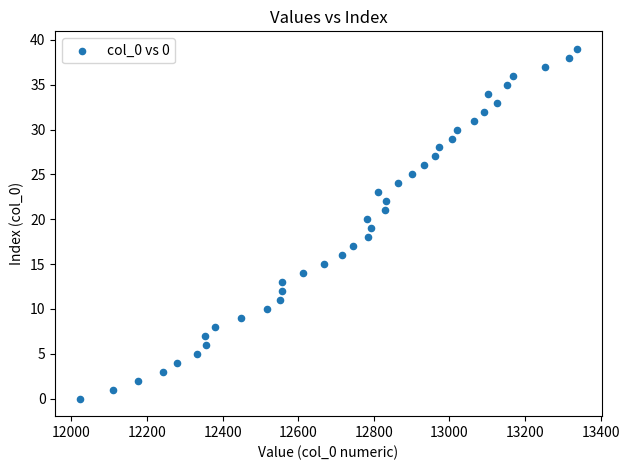

What is the range of Y values (max minus min)?

39